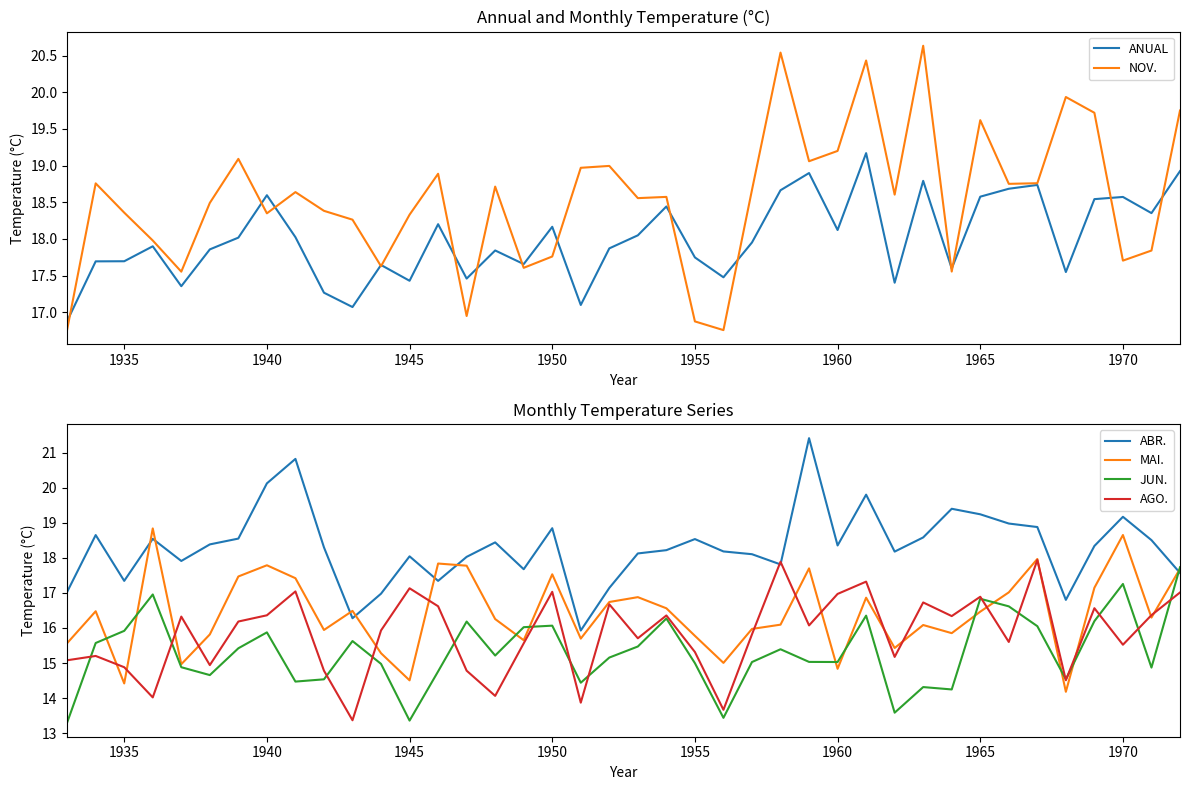

What is the minimum value for JUN.?

13.3